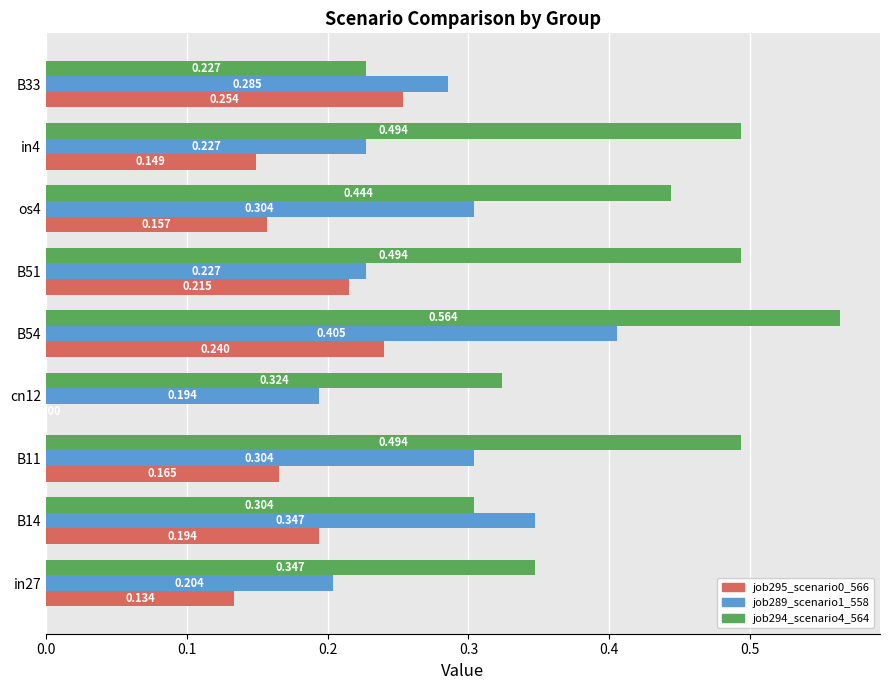

Is the value of job289_scenario1_558 at cn12 greater than the value of job294_scenario4_564 at cn12?

No